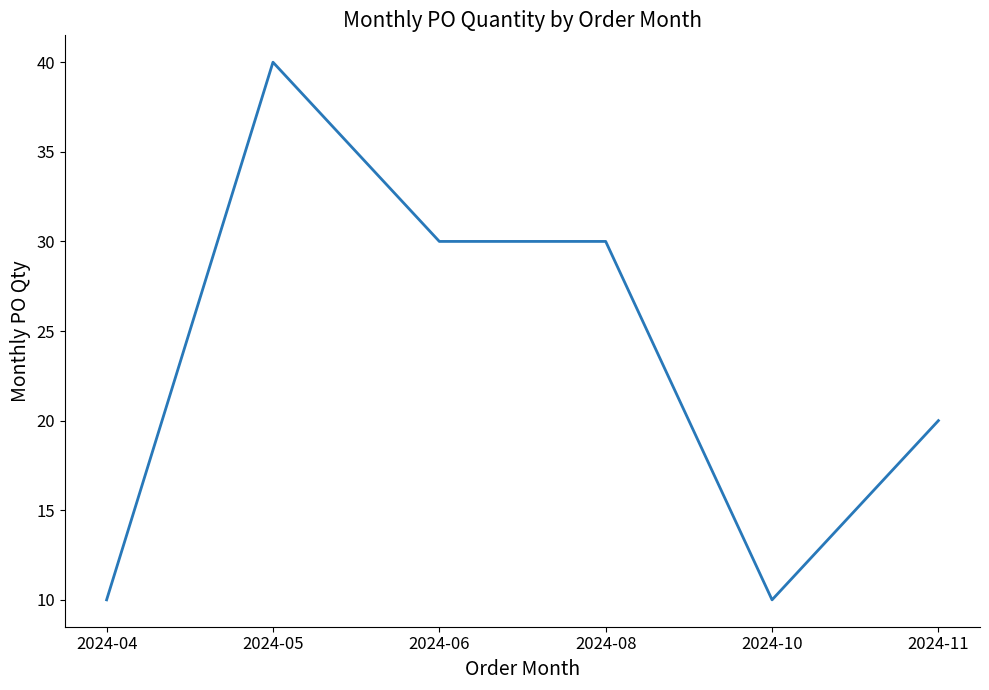

What is the minimum value shown in the chart?

10